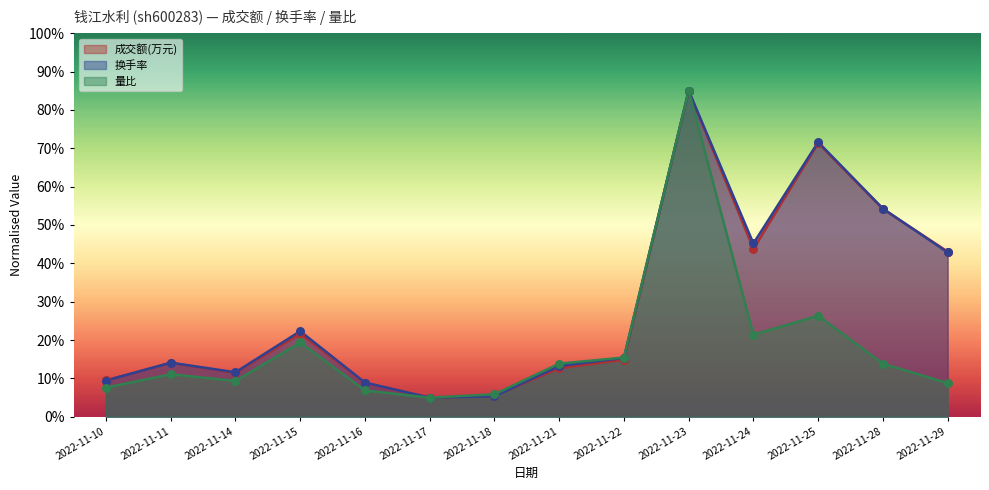

Which series has the largest Y range (max minus min)?

成交额(万元)